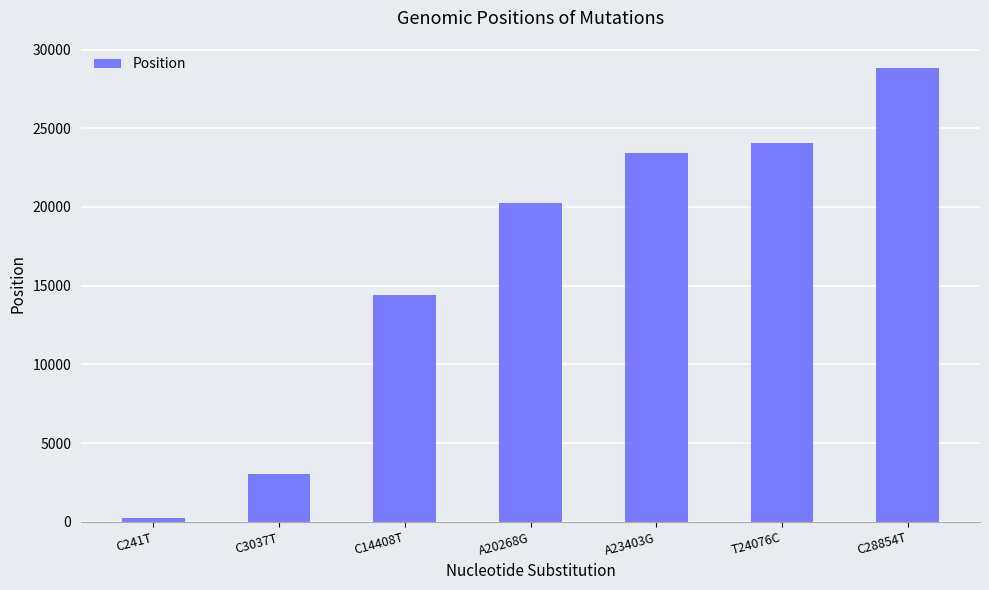

Rank the categories by value from highest to lowest.

C28854T, T24076C, A23403G, A20268G, C14408T, C3037T, C241T